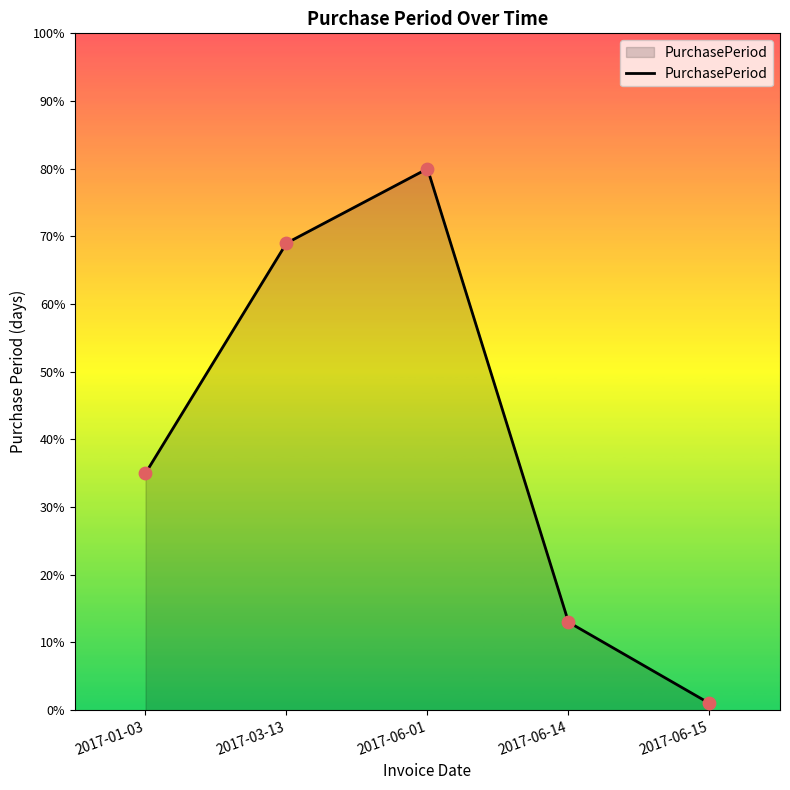

What is the ratio of the value at 2017-01-03 to the value at 2017-03-13?

0.5